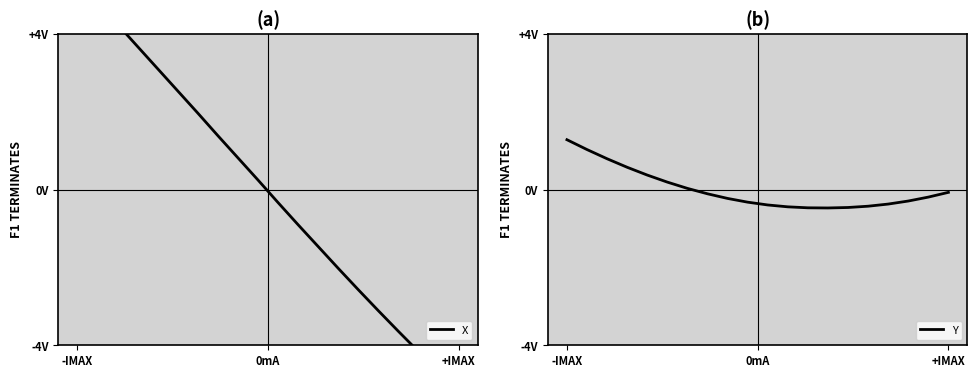

True or false: X has more than 0 interior local peaks.

False